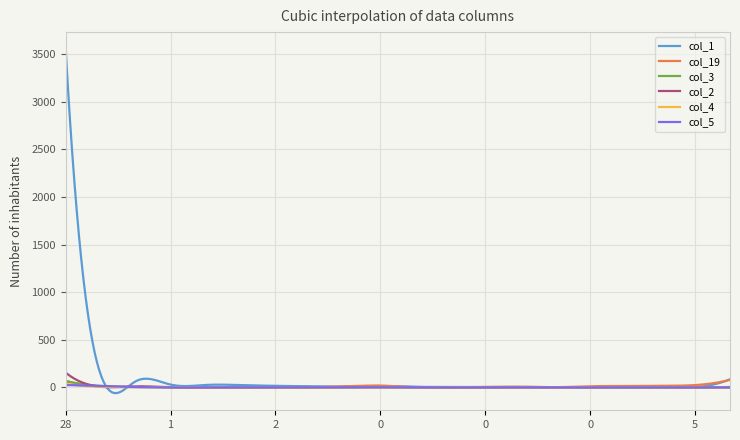

Which series has the largest range (max minus min)?

col_1